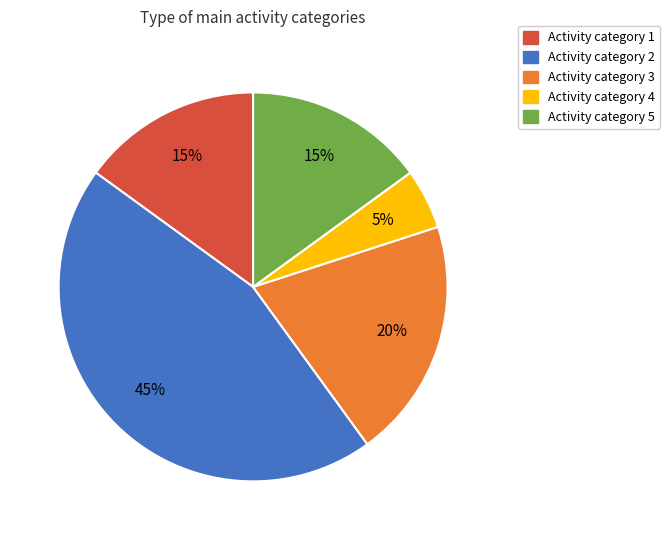

Is there any slice that represents more than half of the pie?

No